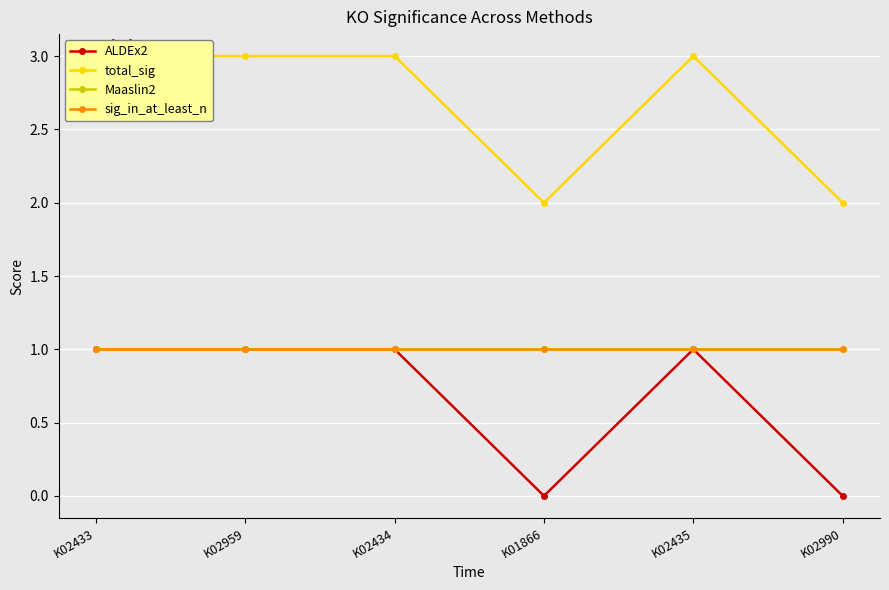

What is the average value of the Maaslin2 series?

1